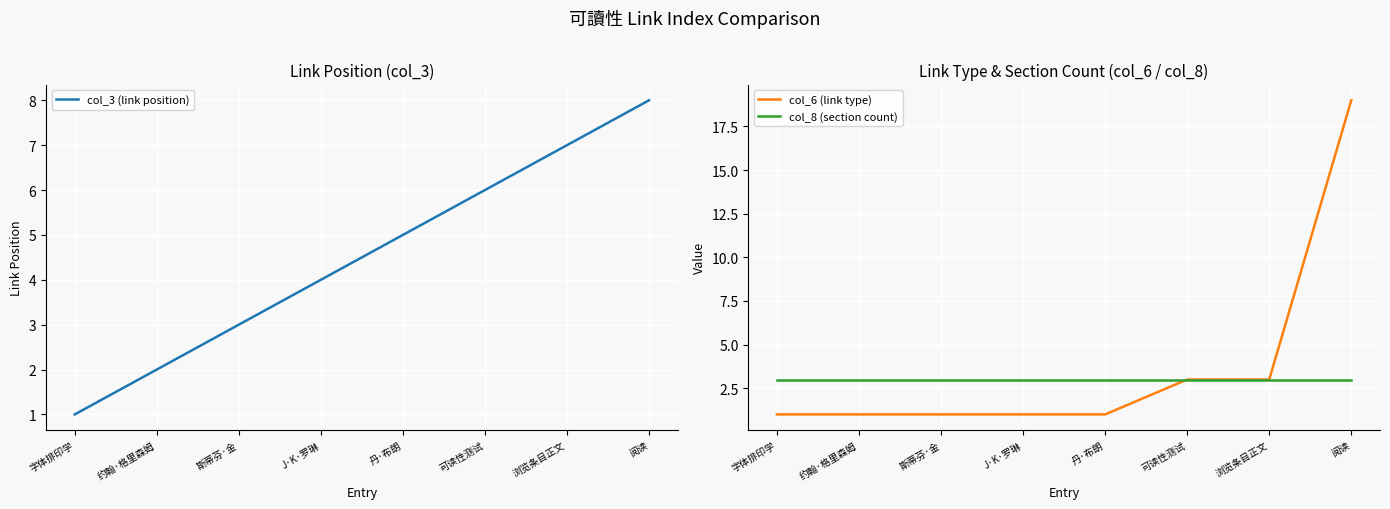

Which series has the widest spread of values?

col_6 (link type)